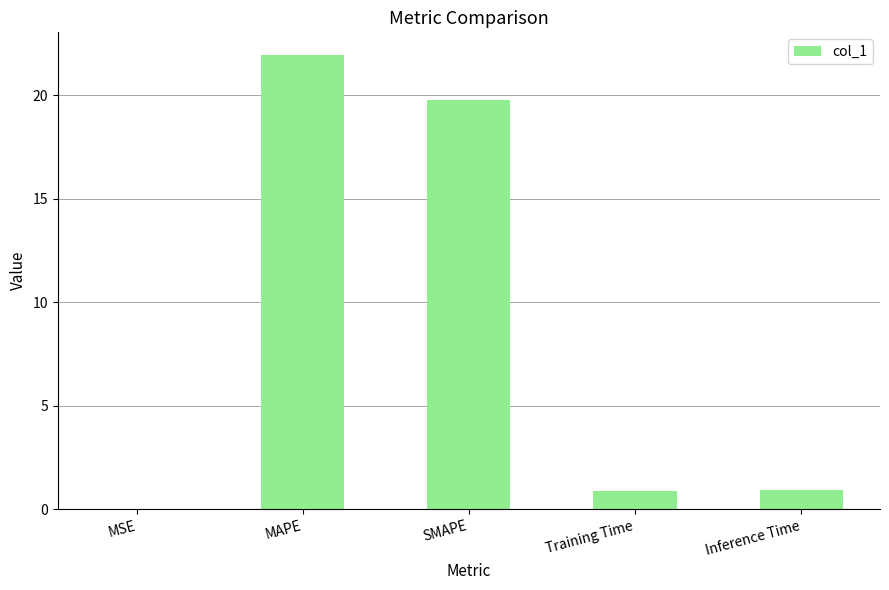

What is the sum of all values?

43.5